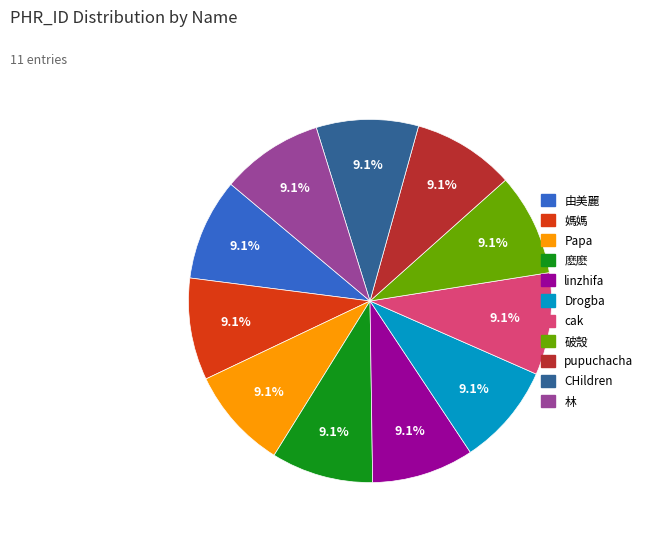

Does 麽麽 account for over 50% of the chart?

No